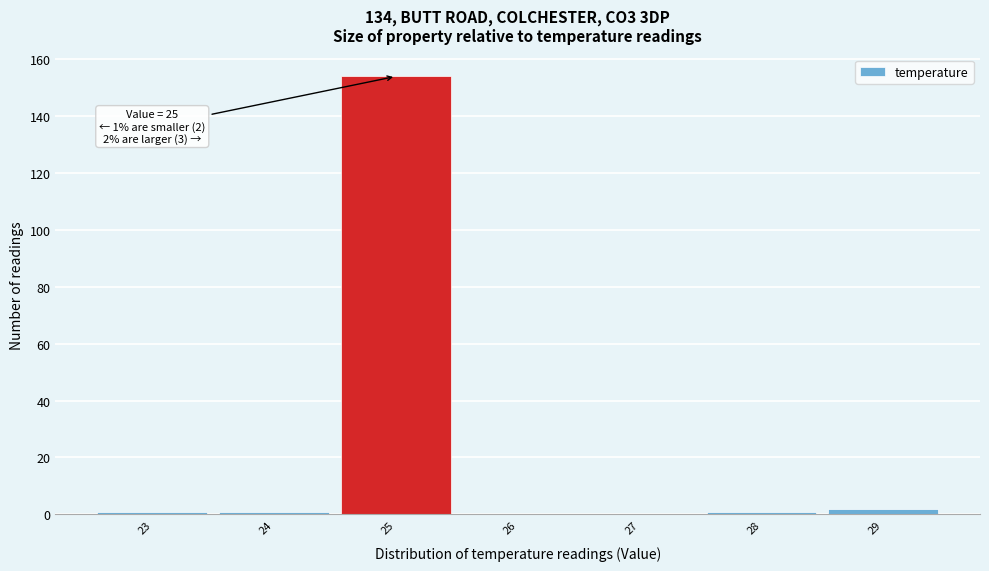

Which range on the x-axis has the tallest bar?

24.5 to 25.5